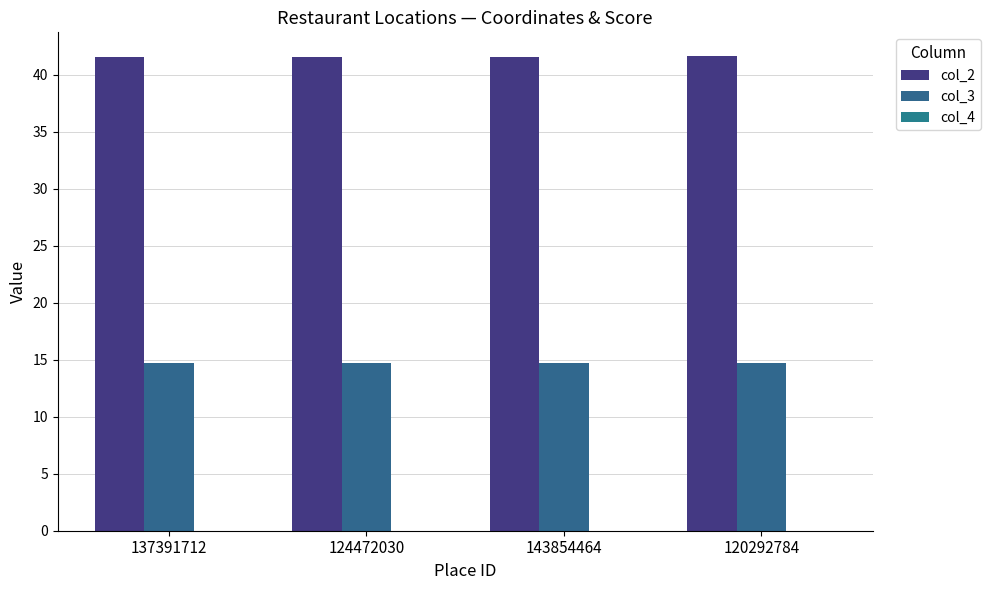

At which label does col_3 reach its minimum?

137391712